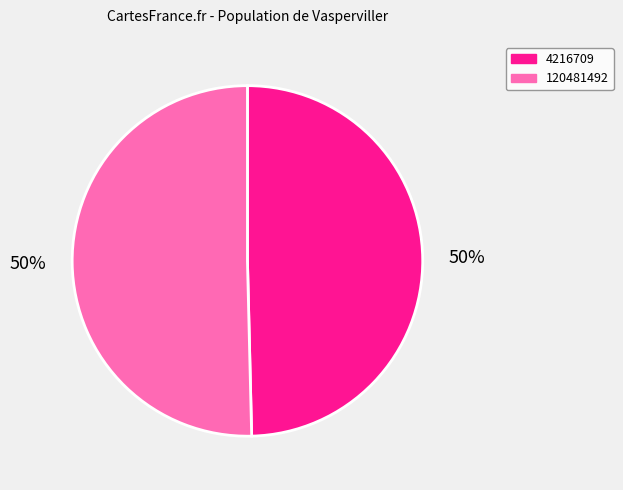

To the nearest percent, what is the combined percentage of 4216709 and 120481492?

100%